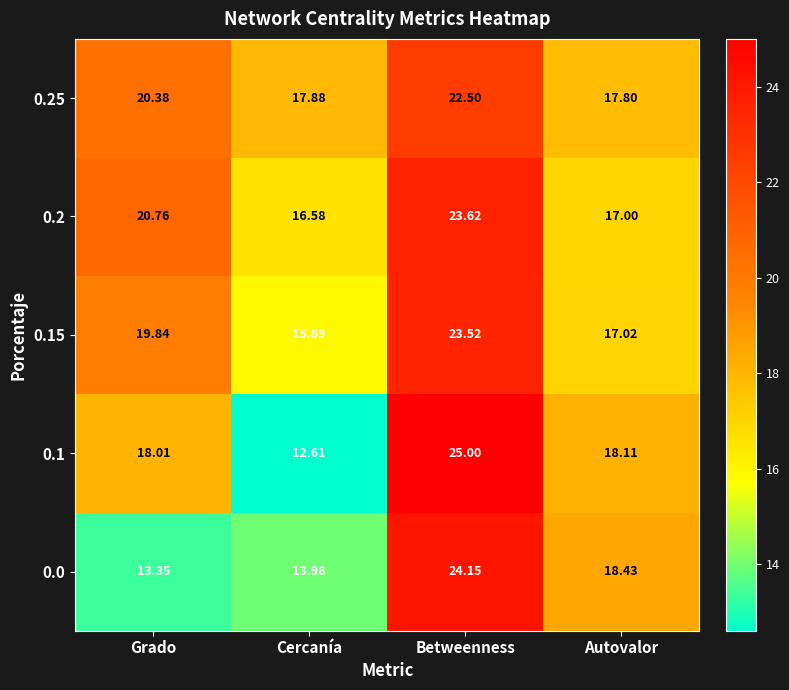

At which category does the chart reach its minimum across all series?

Cercanía